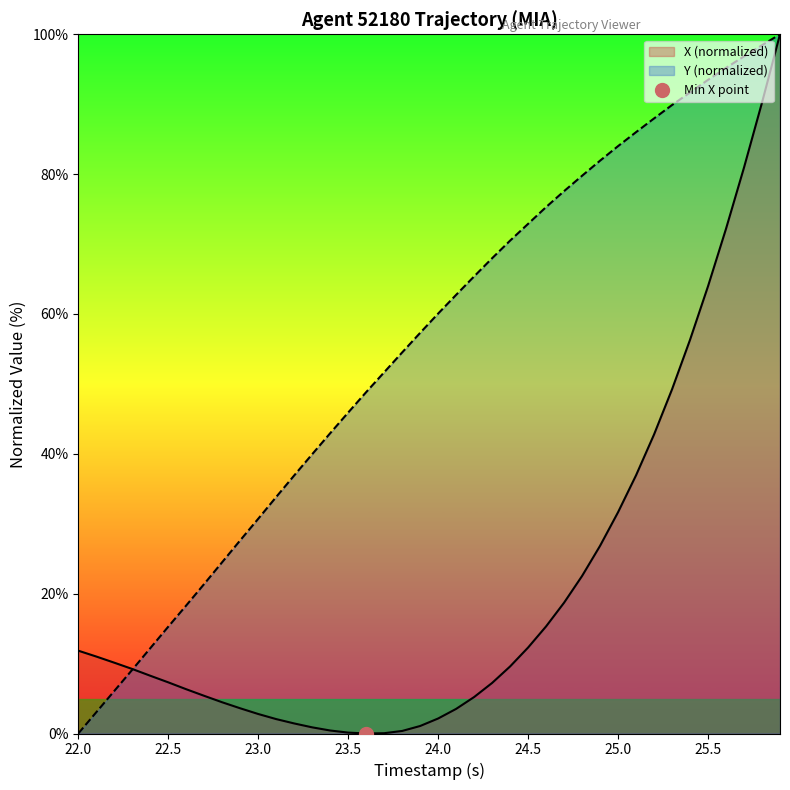

Is the value of X at 17 greater than the value of Y at 24.0?

No